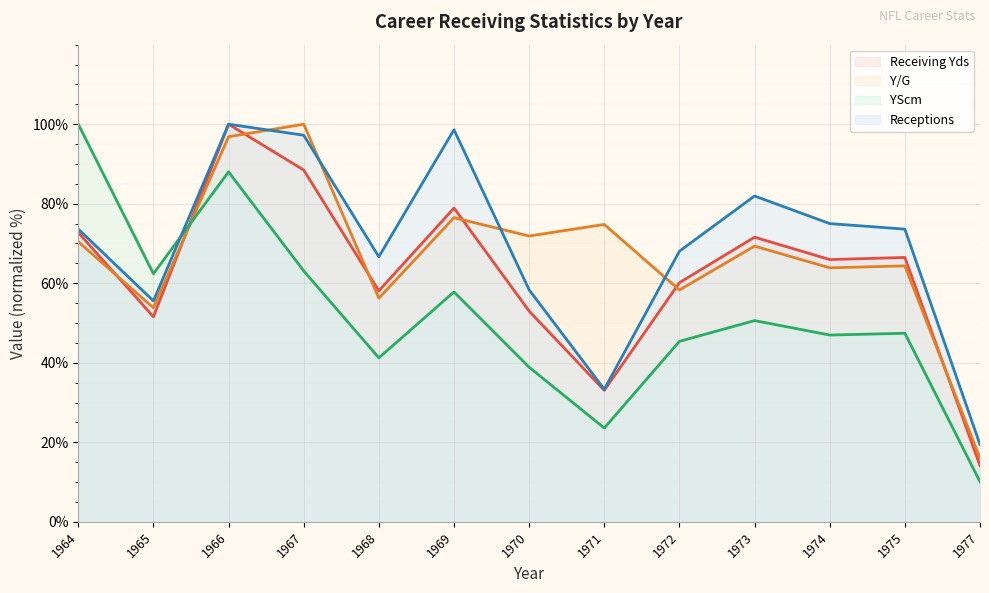

Between 1969 and 1977, which is larger?

1969